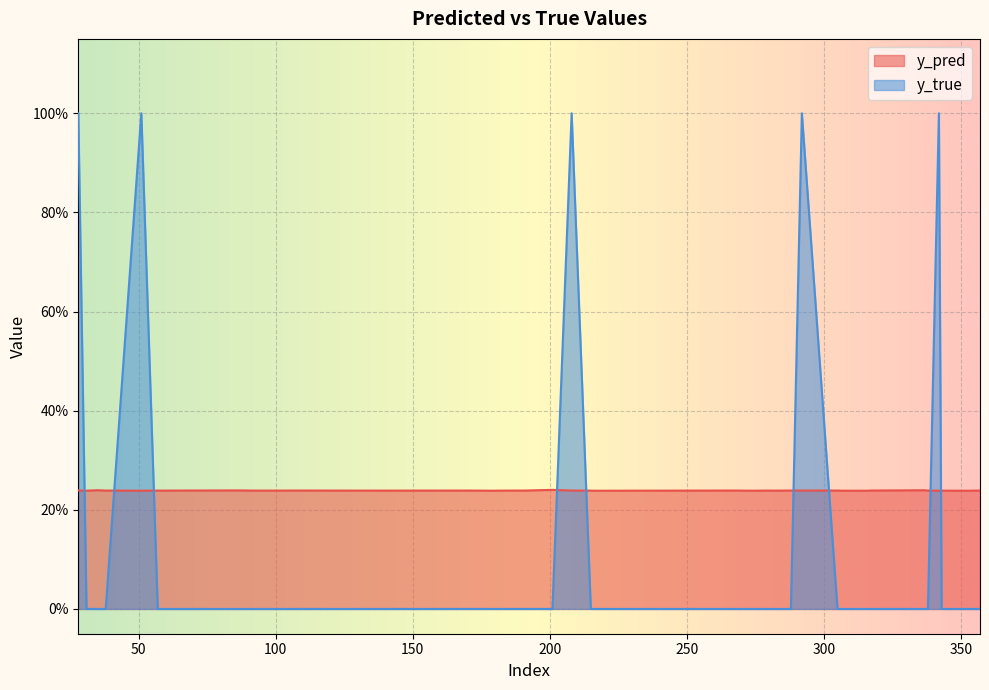

What is the value of the y_pred point at the 21st from the left?

0.2